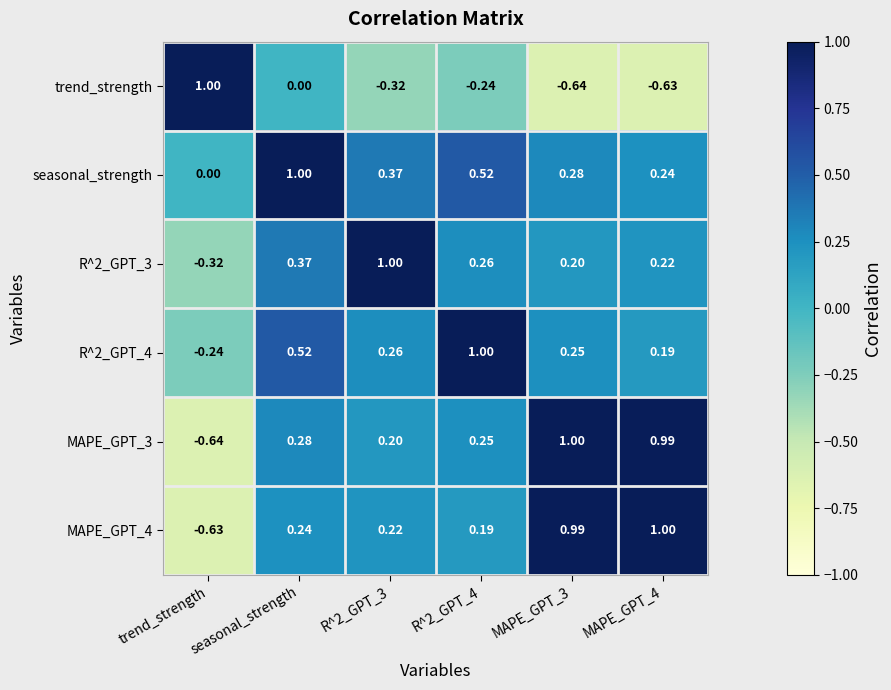

Which category has the lowest value in the R^2_GPT_3 series?

trend_strength